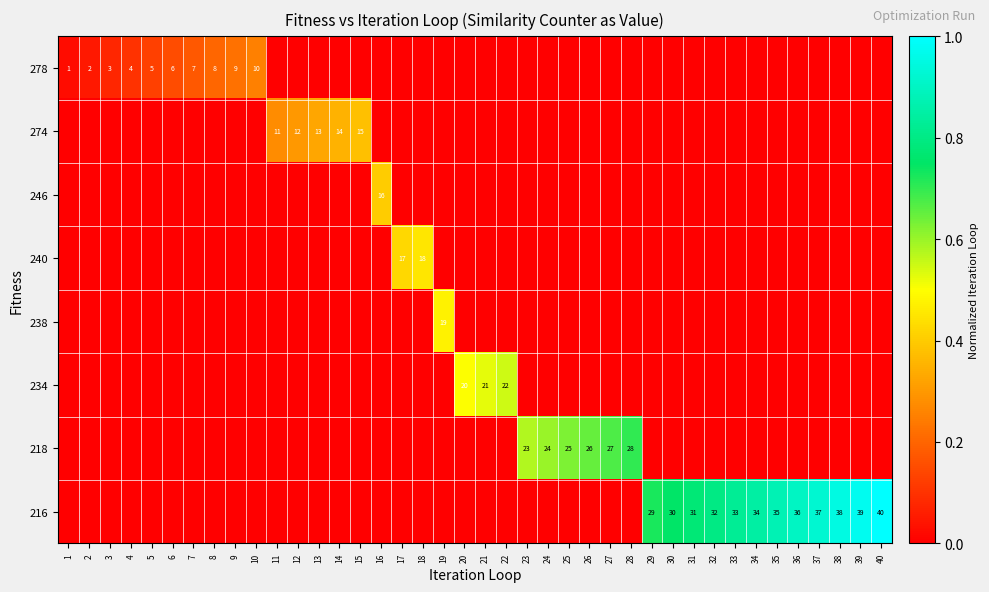

True or false: 246 has a value of 0.0 at 20.

True